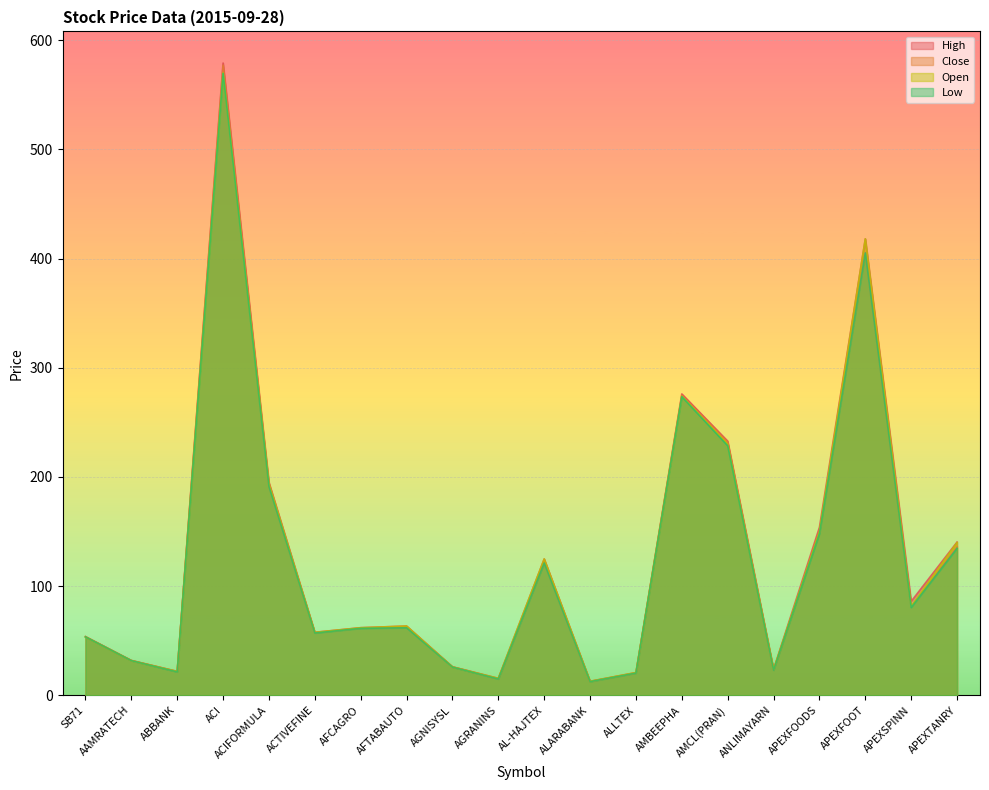

Between which two adjacent categories do Open and Close first intersect?

AAMRATECH and ABBANK